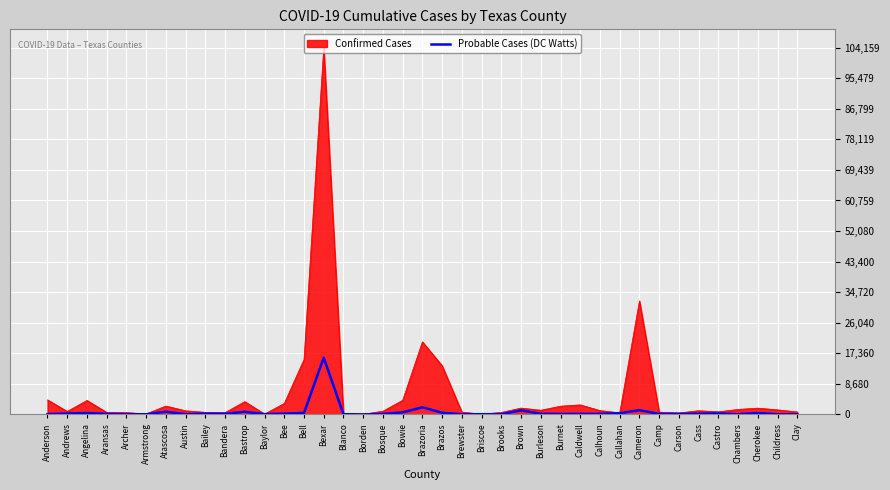

Where is Confirmed Cases nearest to the value 52093?

Cameron